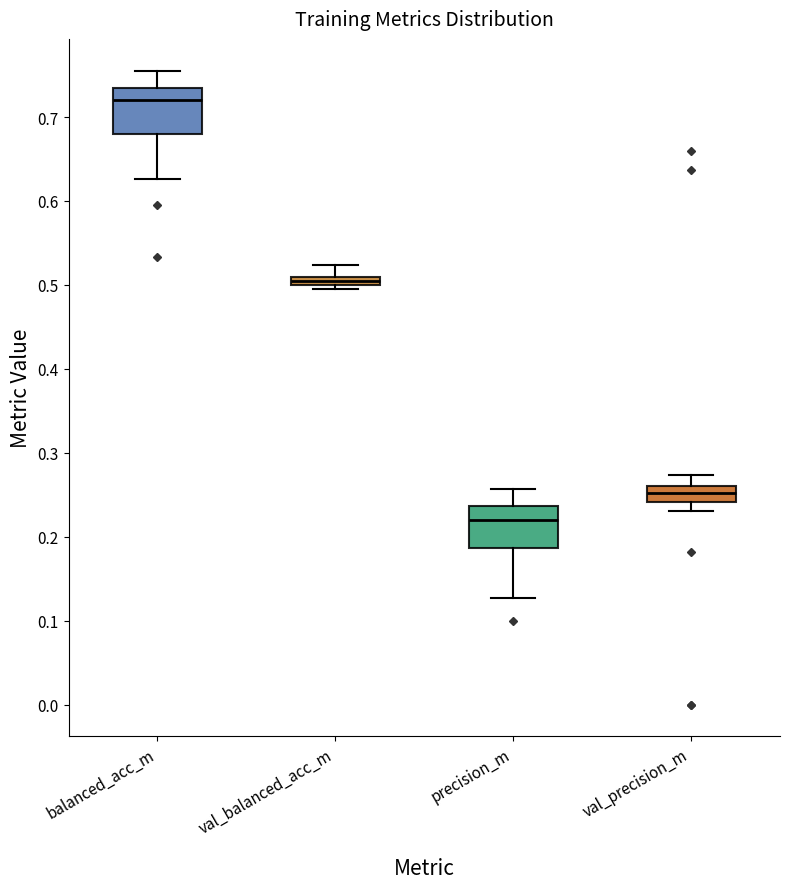

Where does the upper whisker of the box for precision_m end on the y-axis? The values are not printed on the chart, so give them approximately, as read against the axis.

0.26